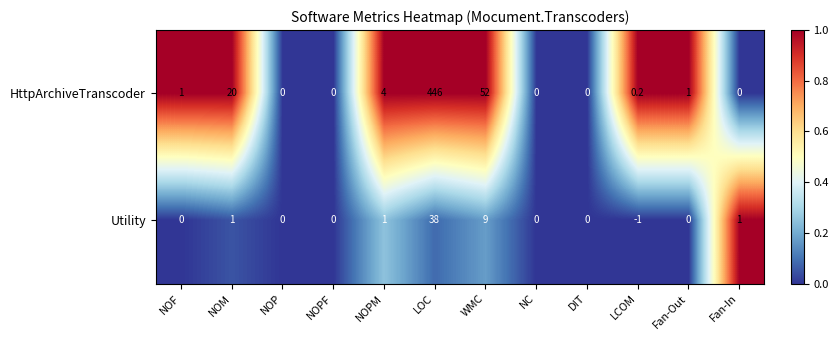

Reading right to left, extract all data points from this chart.

HttpArchiveTranscoder: 0.0	1.0	0.2	0.0	0.0	52.0	446.0	4.0	0.0	0.0	20.0	1.0
Utility: 1.0	0.0	-1.0	0.0	0.0	9.0	38.0	1.0	0.0	0.0	1.0	0.0